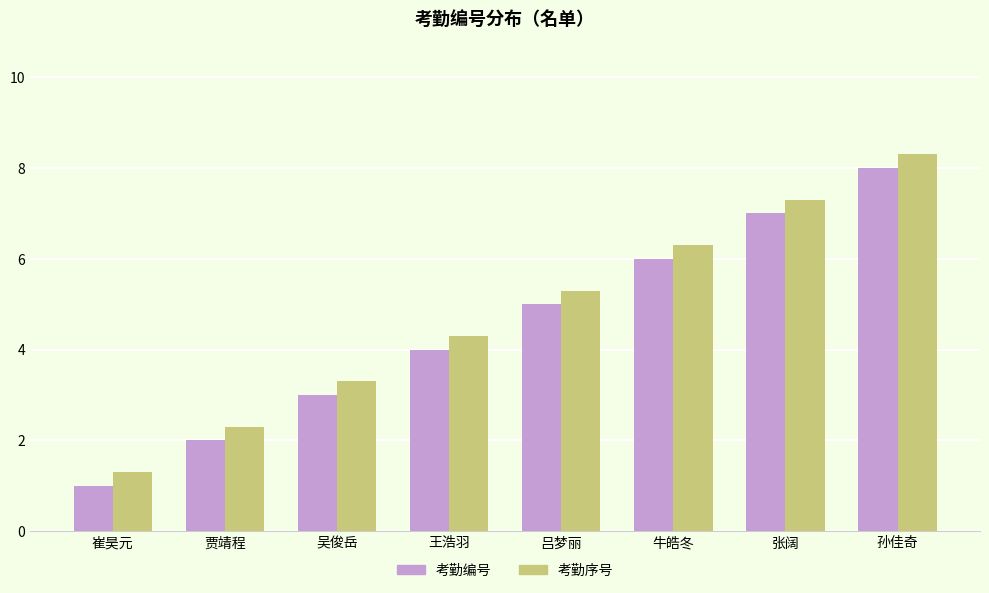

What is the sum of all 考勤序号 values?

38.4